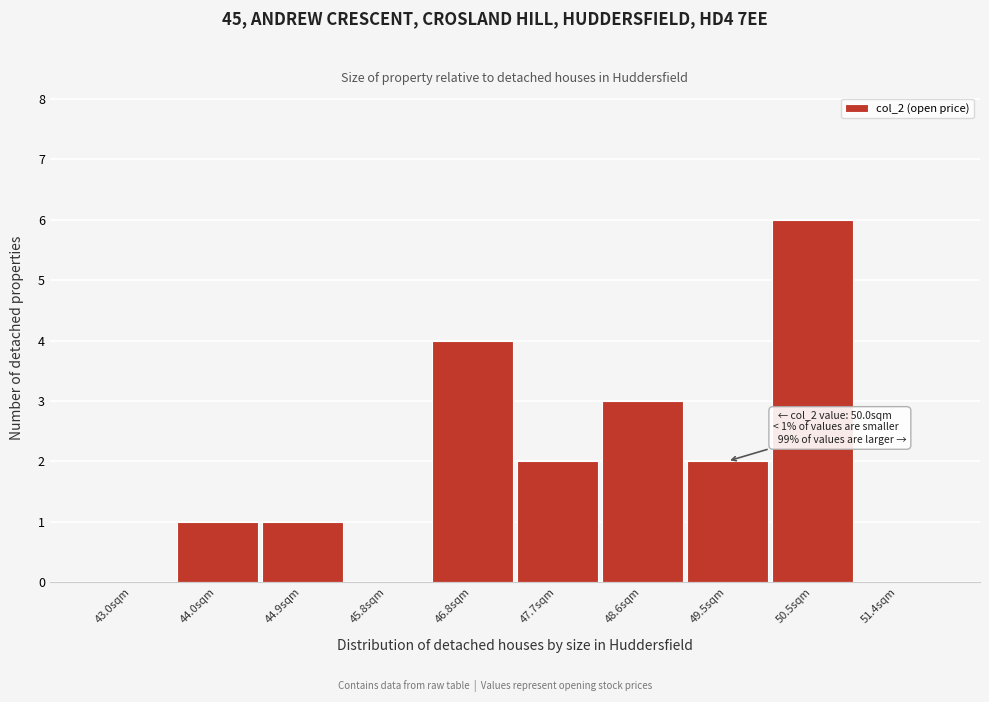

Reading left to right, list all the values displayed in this chart.

43.0sqm=0	44.0sqm=1	44.9sqm=1	45.8sqm=0	46.8sqm=4	47.7sqm=2	48.6sqm=3	49.5sqm=2	50.5sqm=6	51.4sqm=0